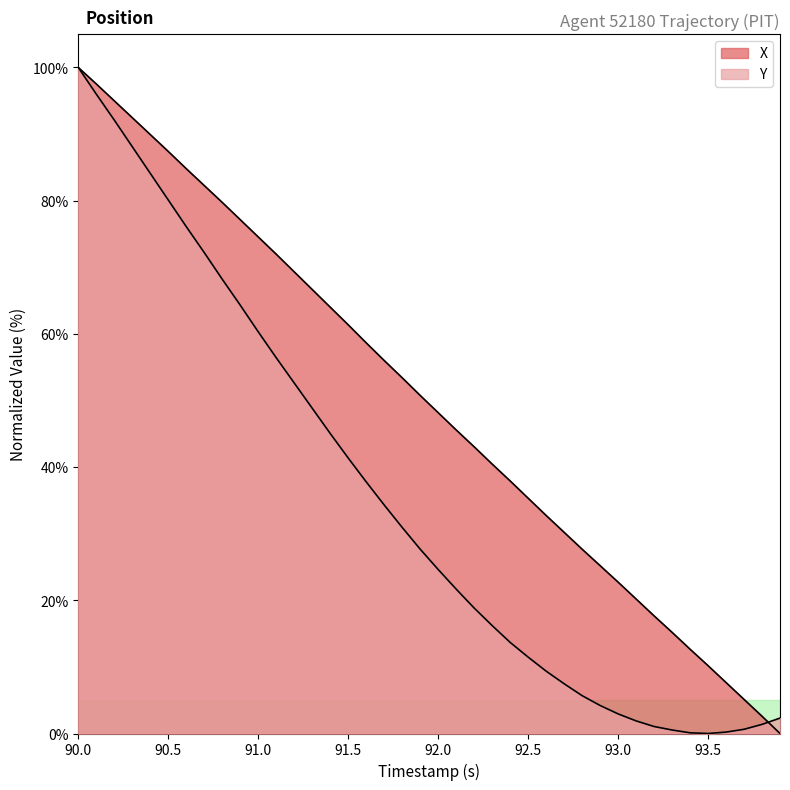

Is it true that X equals 8.8 at 37?

False